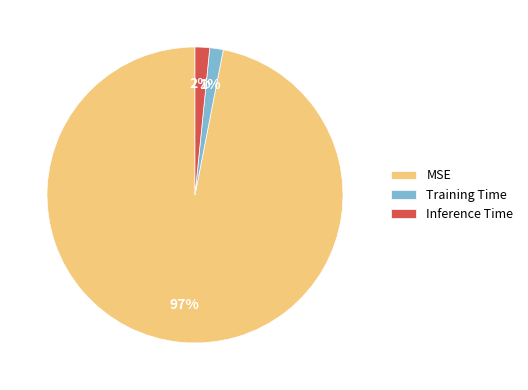

Does any single category account for the majority?

Yes